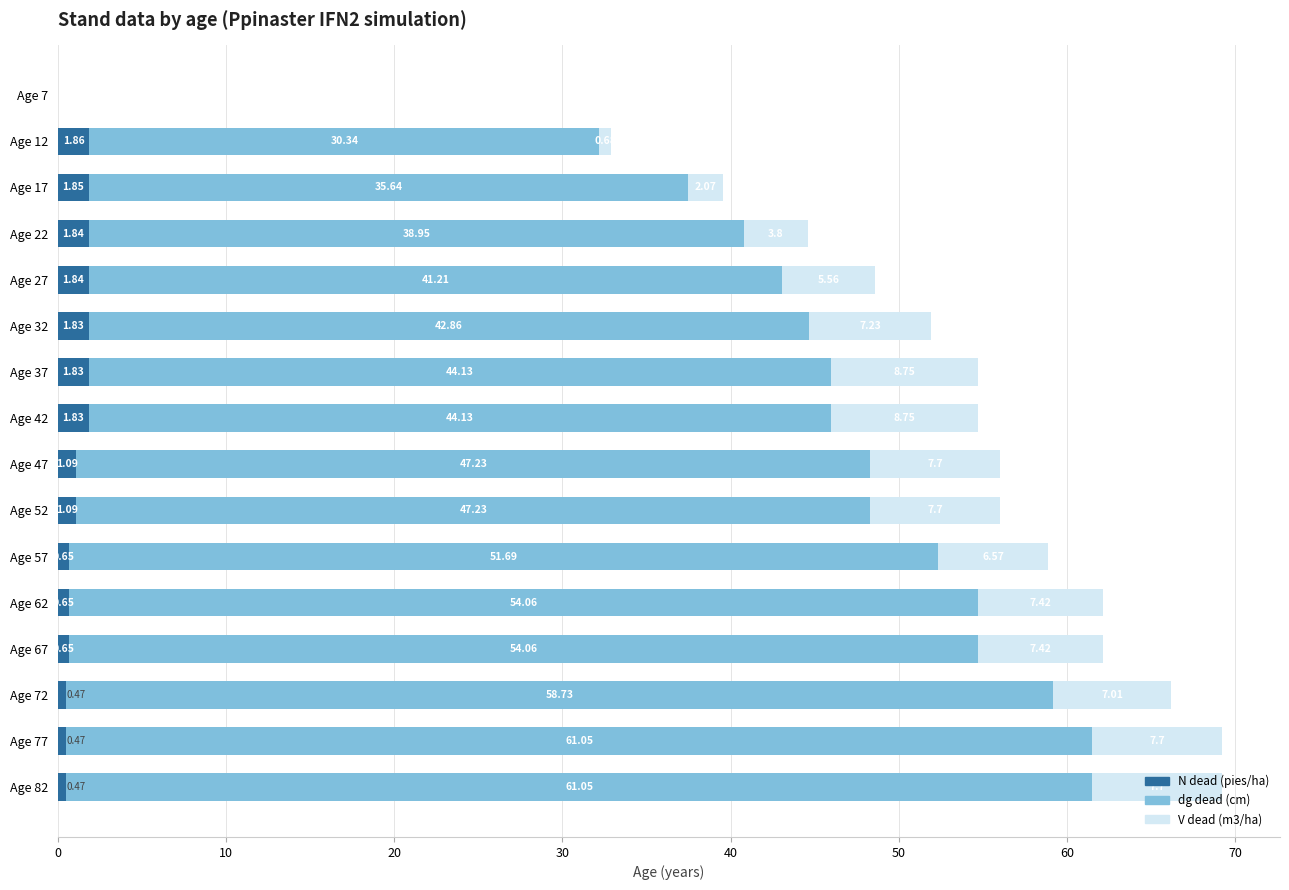

What is the total value across all series at Age 52?

56.0